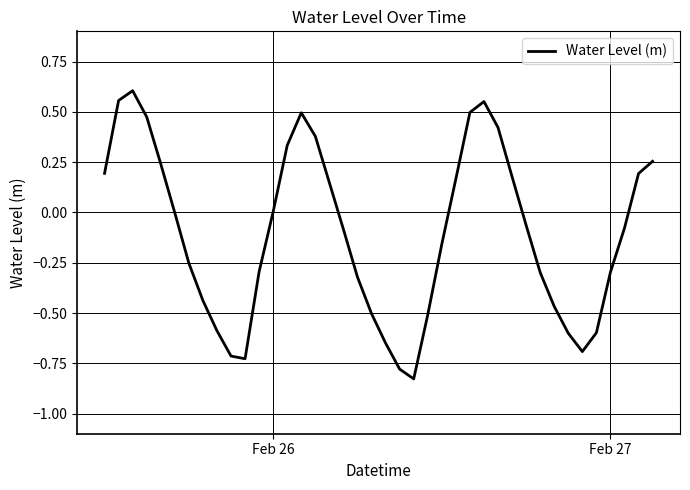

What is the difference between the maximum and minimum values?

1.4